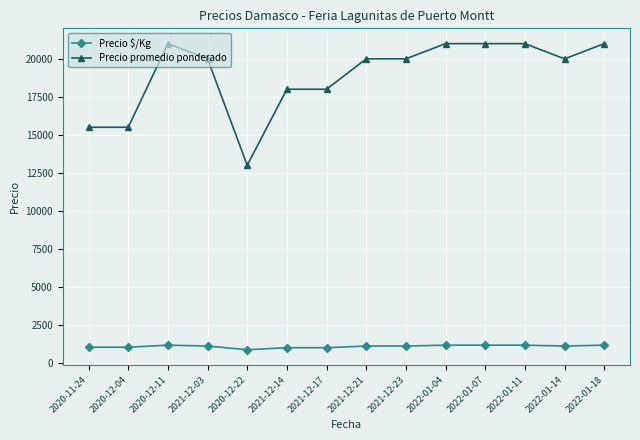

True or false: Precio promedio ponderado and Precio $/Kg cross at least once.

False